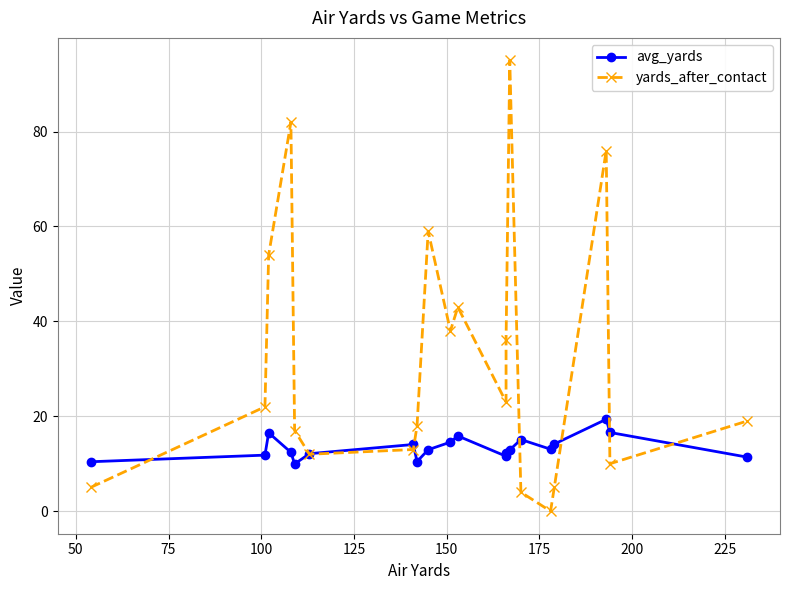

What is the value of the yards_after_contact point at the 7th from the left?

13.0